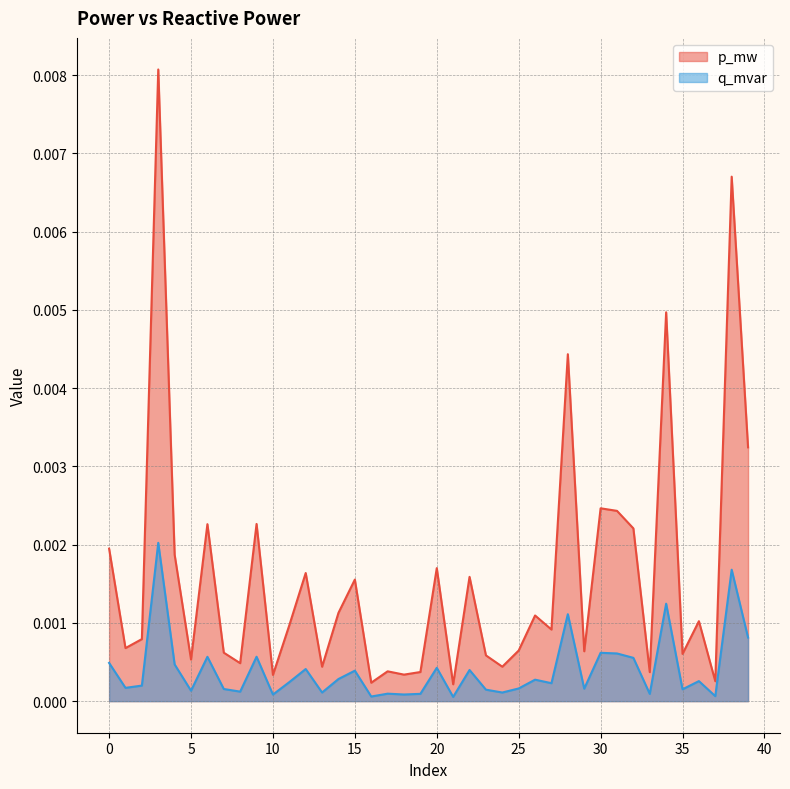

At which category does the chart reach its minimum across all series?

21